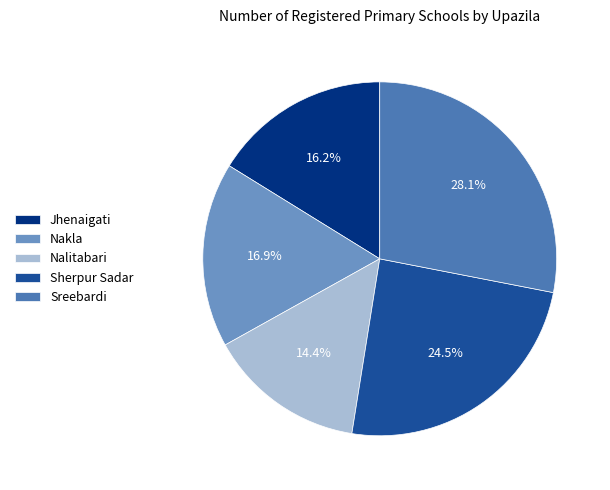

Rank the categories by value from lowest to highest.

Nalitabari, Jhenaigati, Nakla, Sherpur Sadar, Sreebardi